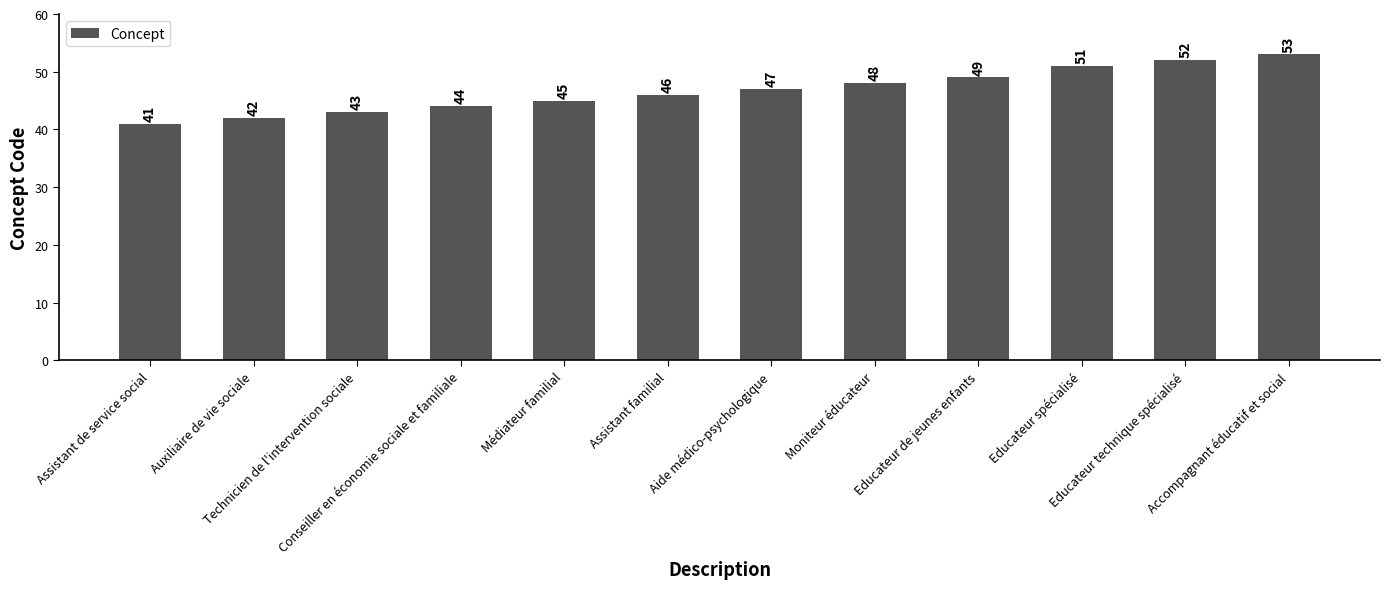

What is the sum of all values?

561